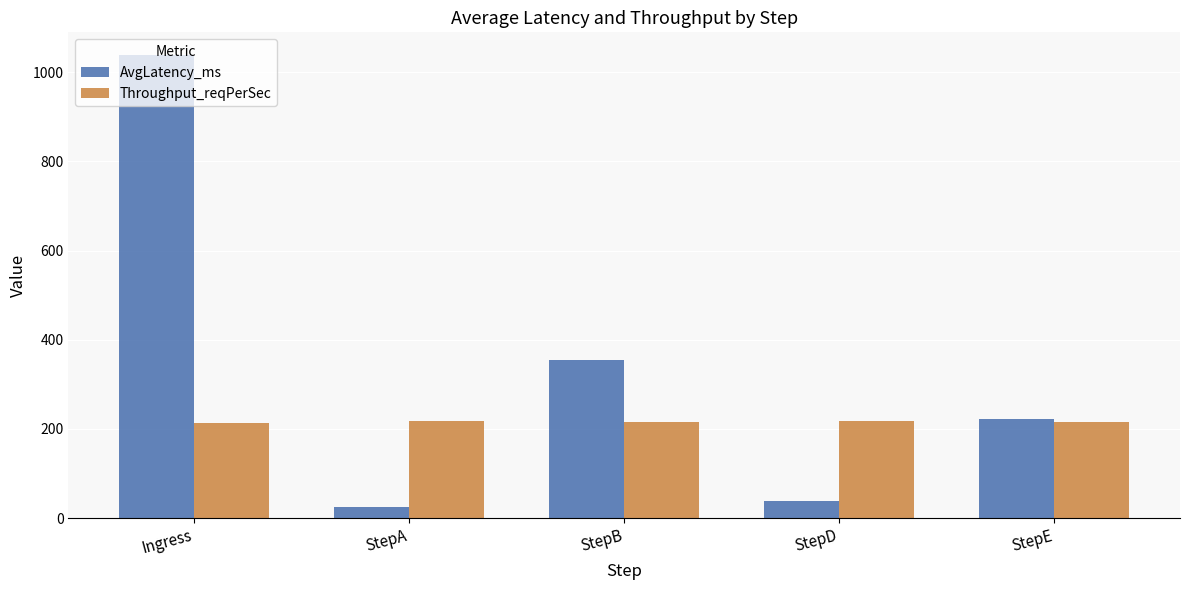

The Throughput_reqPerSec series shows 377.6 at StepE. True or false?

False